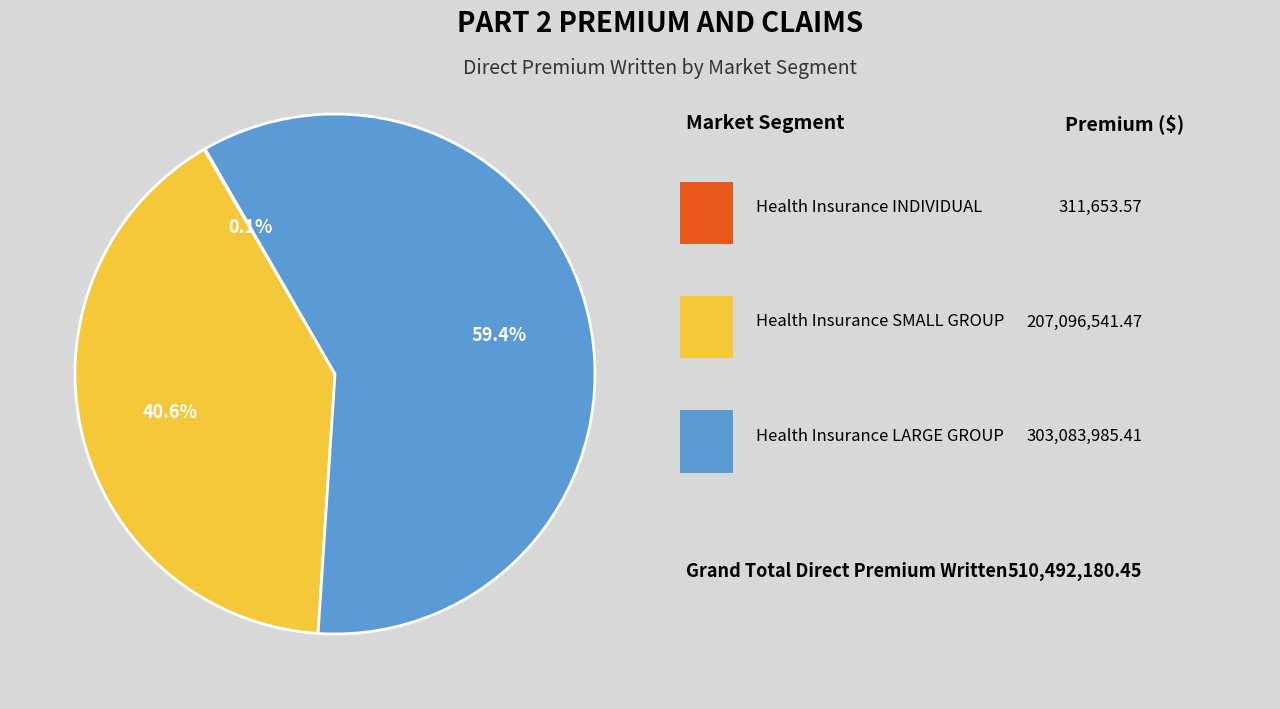

Is there a majority slice in this chart?

Yes